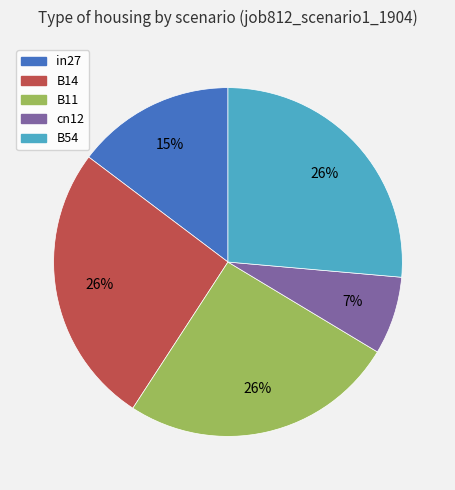

Is it true that cn12 is 7% of the pie?

True